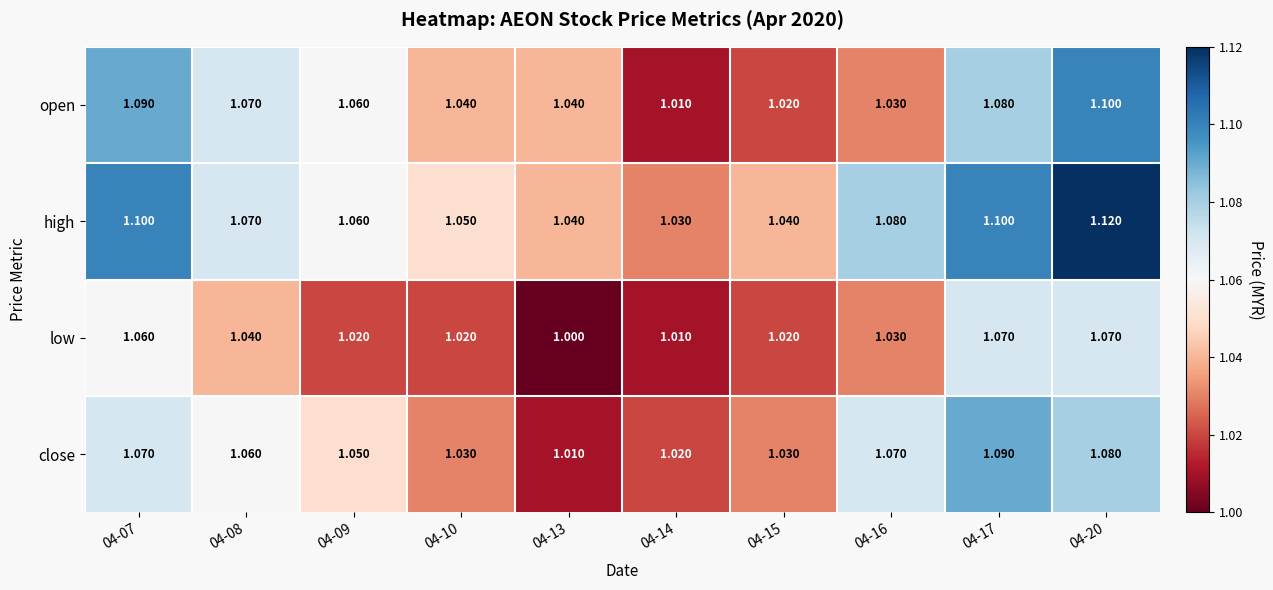

At which category is the sum across all series the highest?

04-20